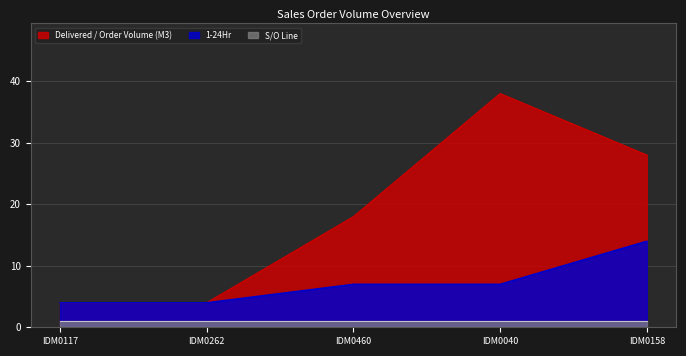

What is the average value of the 1-24Hr series?

7